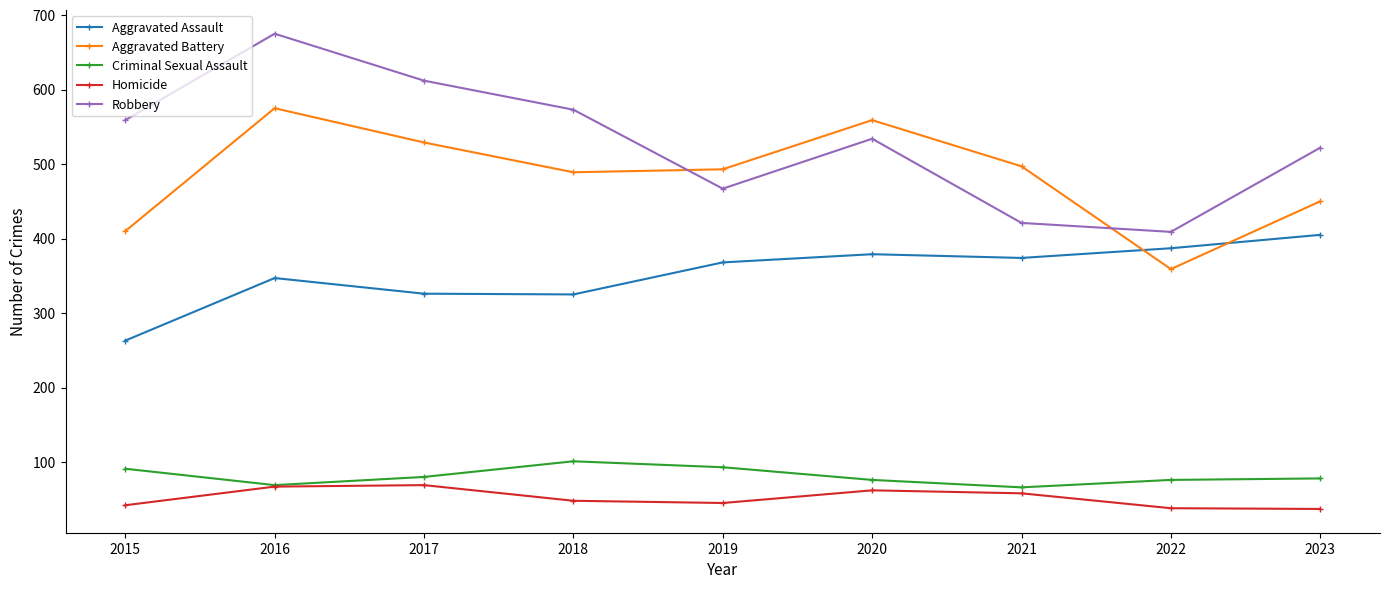

How many values in the Aggravated Assault series are below 368?

4